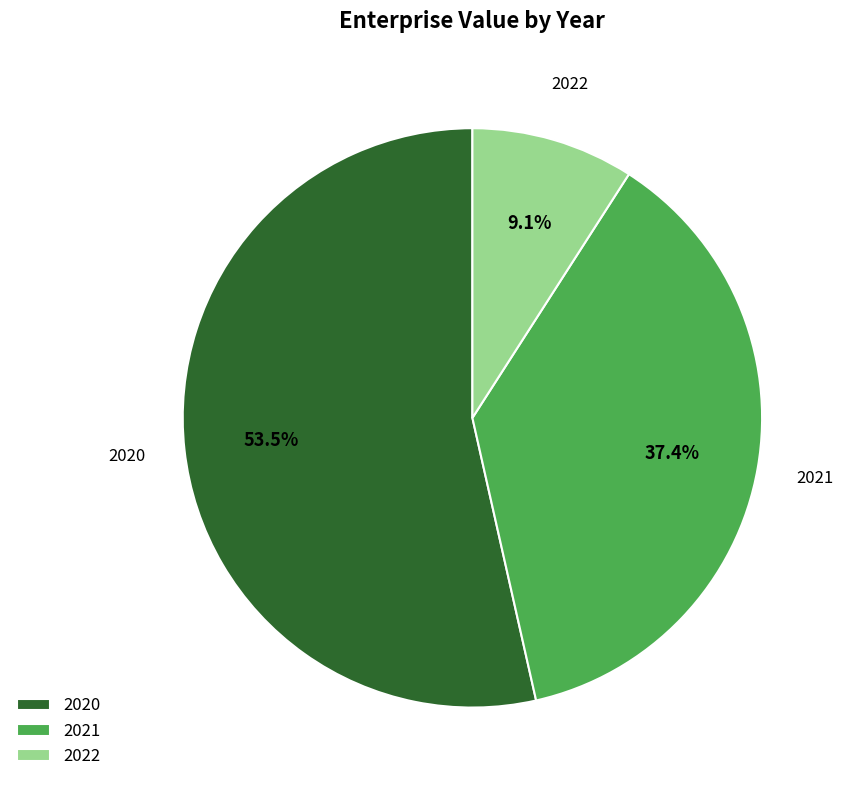

How much of the chart is everything except 2022?

90.9%